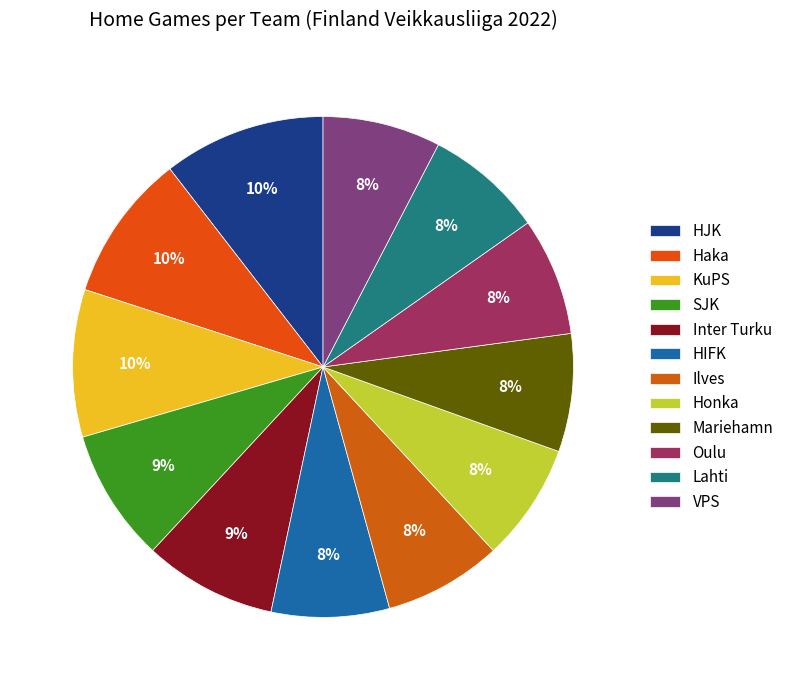

How many segments does this pie chart have?

12